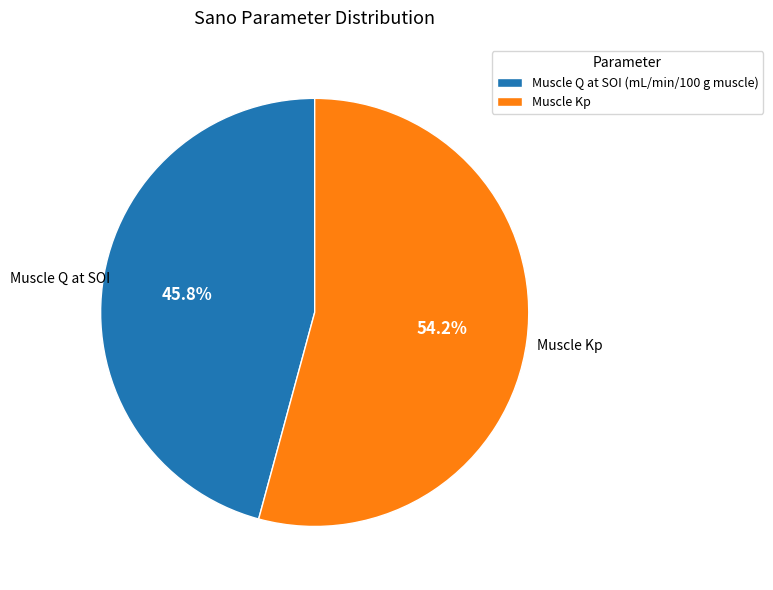

What percentage is the Muscle Q at SOI (mL/min/100 g muscle) slice, to the nearest percent?

46%